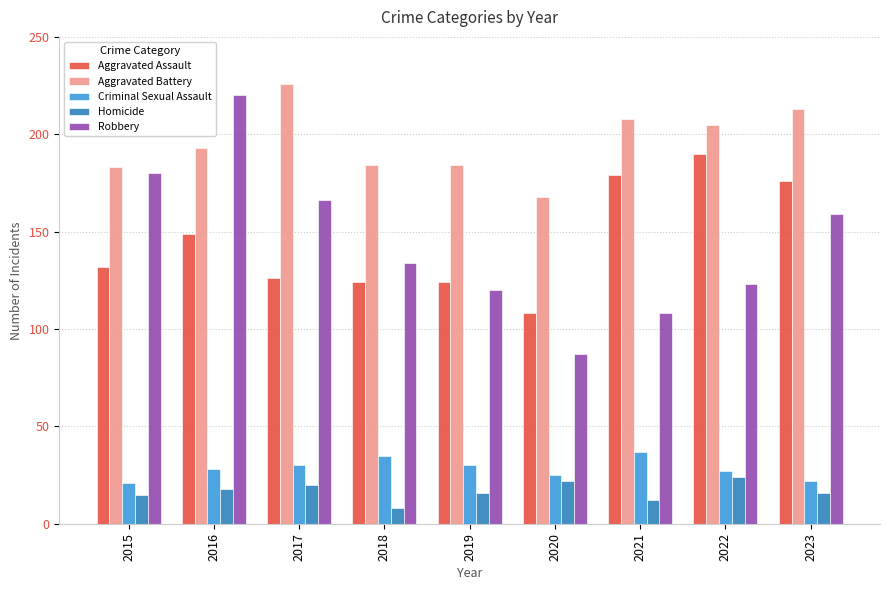

Which category has the lowest value in the Homicide series?

2018